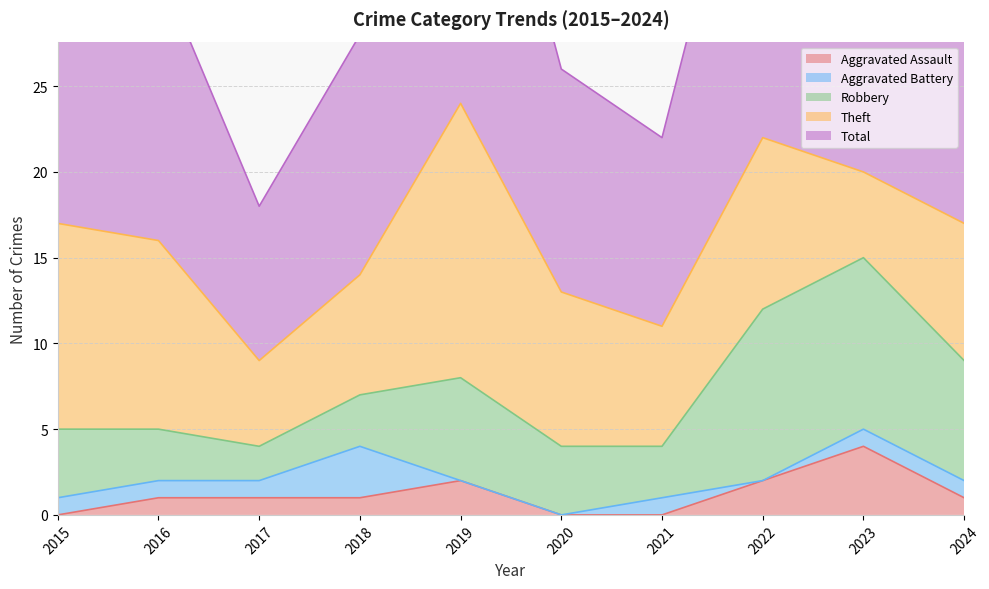

How many data points in Robbery are above 4?

4